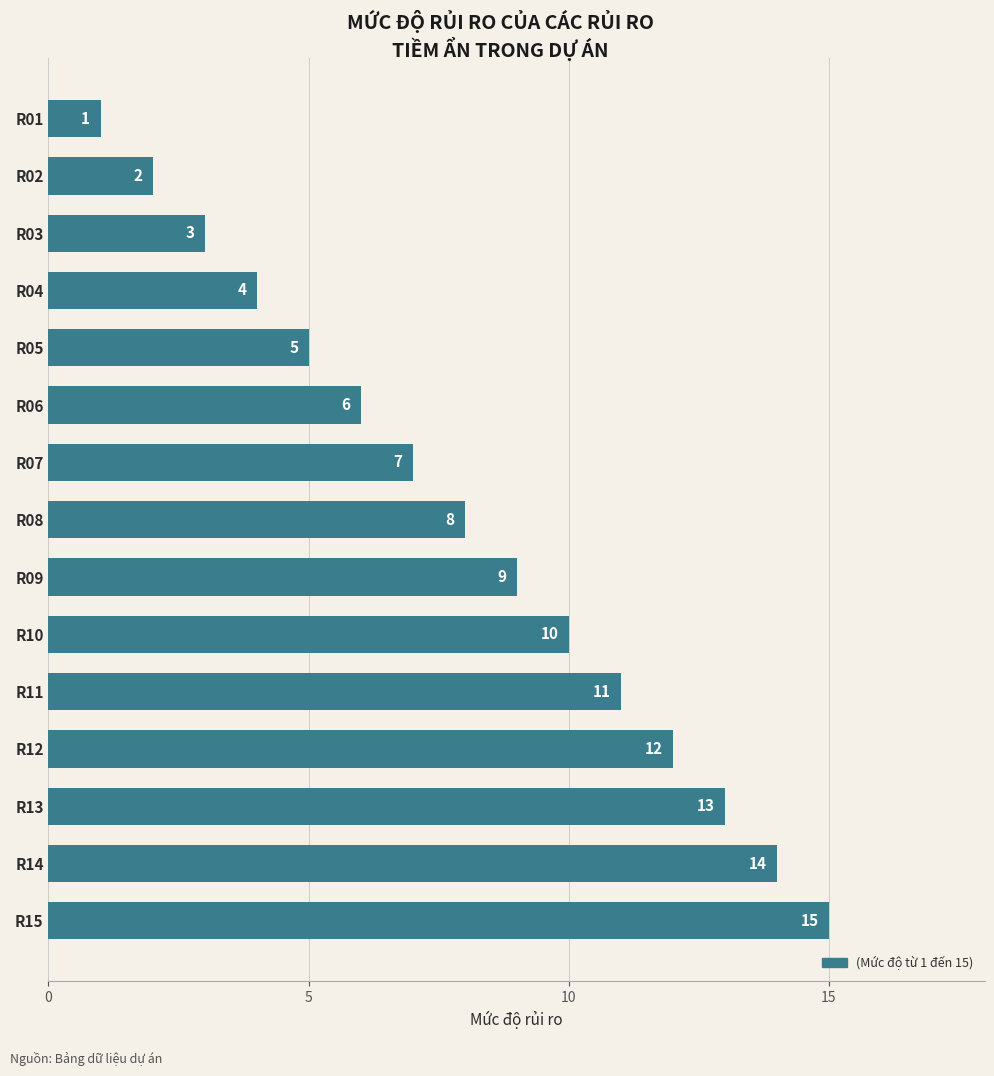

What is the average value?

8